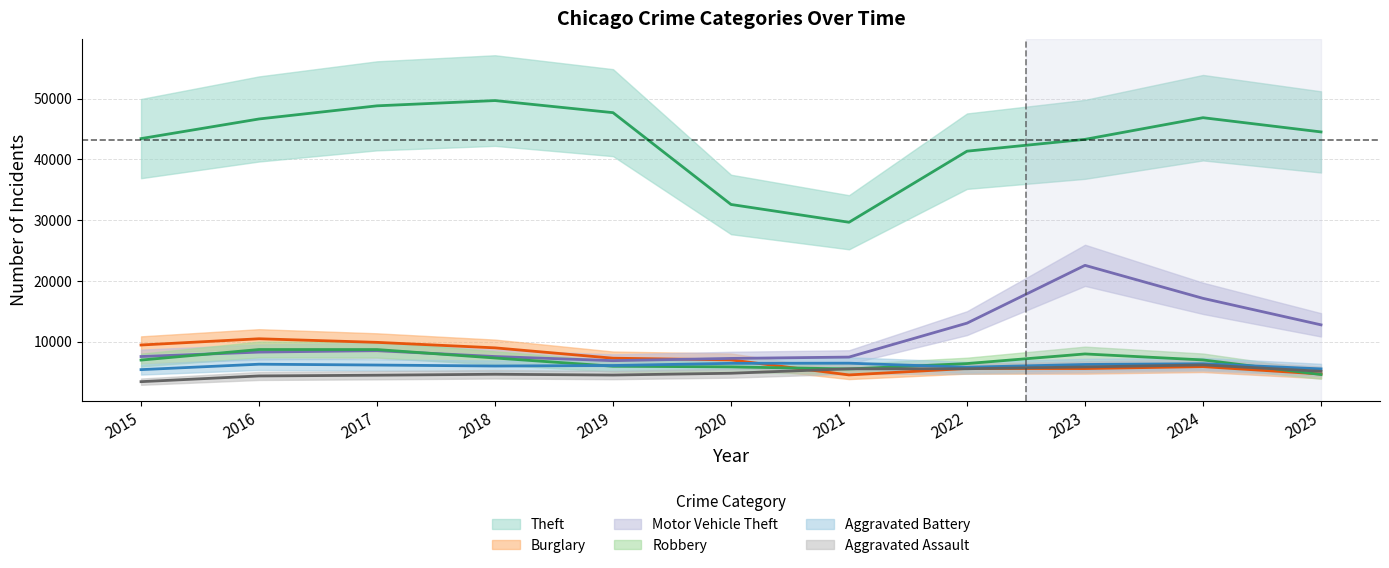

What is the difference between the Robbery values at 2017 and 2020?

2851